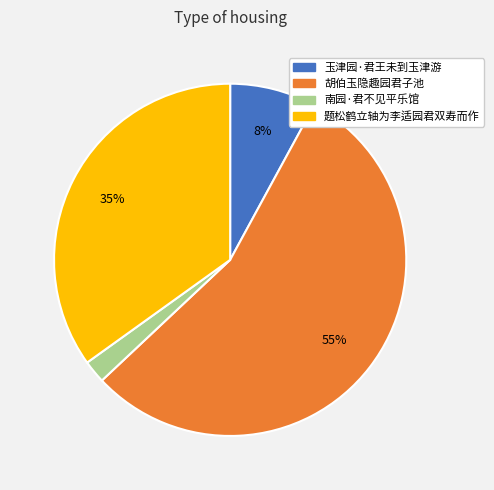

Do 胡伯玉隐趣园君子池 and 玉津园·君王未到玉津游 together represent more than half of the pie?

Yes